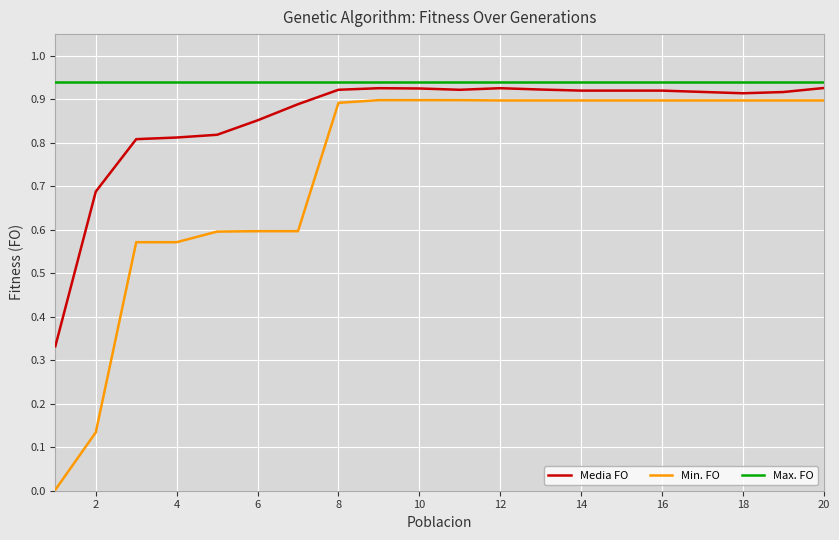

True or false: Max. FO and Min. FO cross at least once.

False